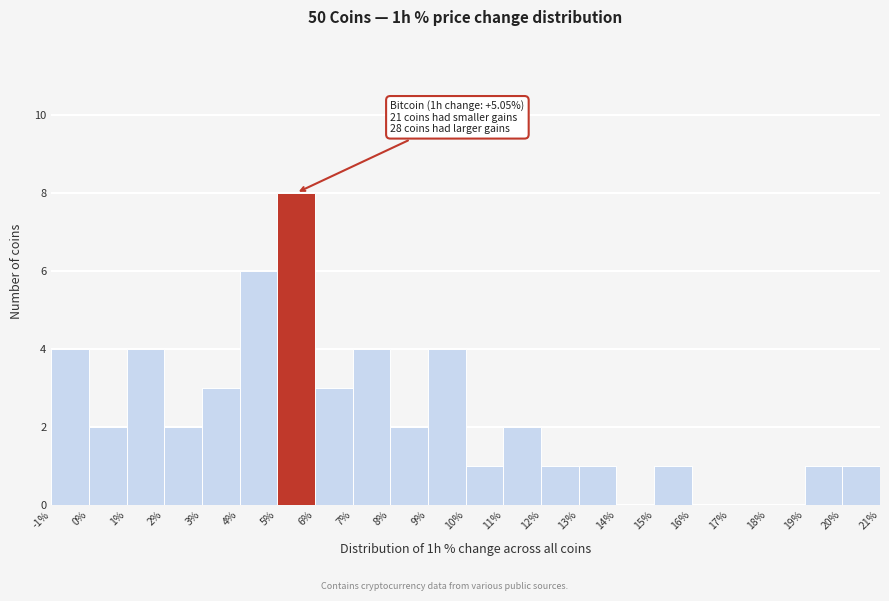

Over which range of the x-axis is the bar tallest?

5% to 6%